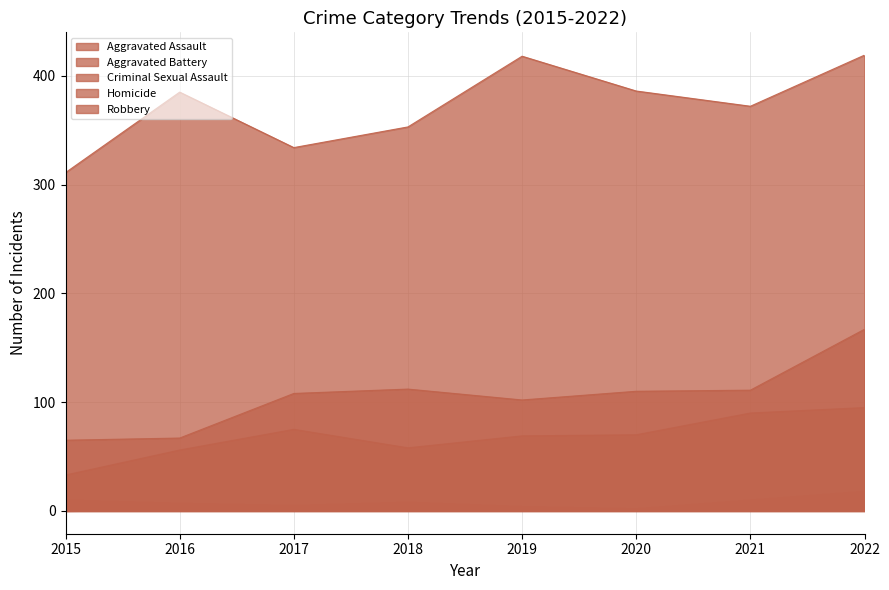

How many data points in Homicide are less than 1?

1